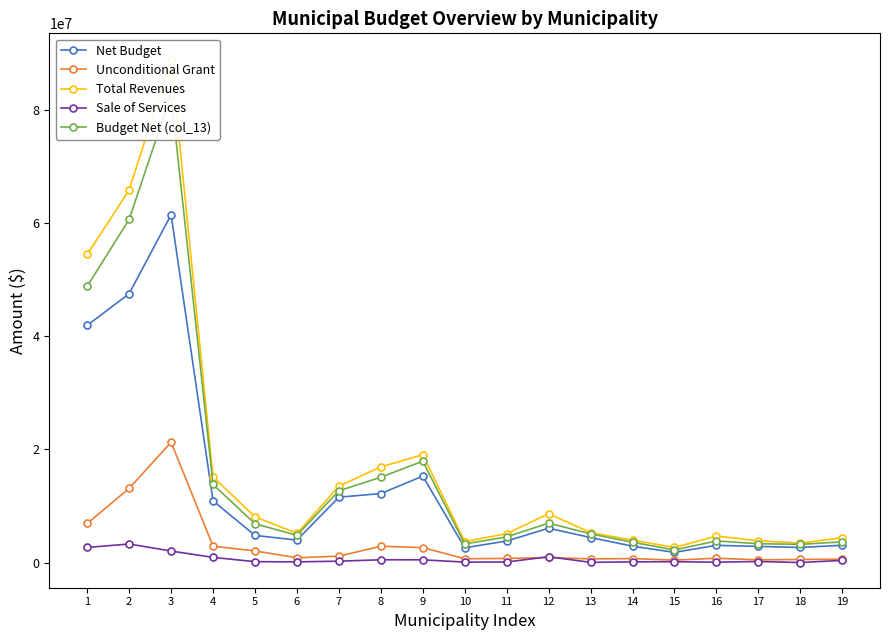

What is the total value across all series at 14?

11288931